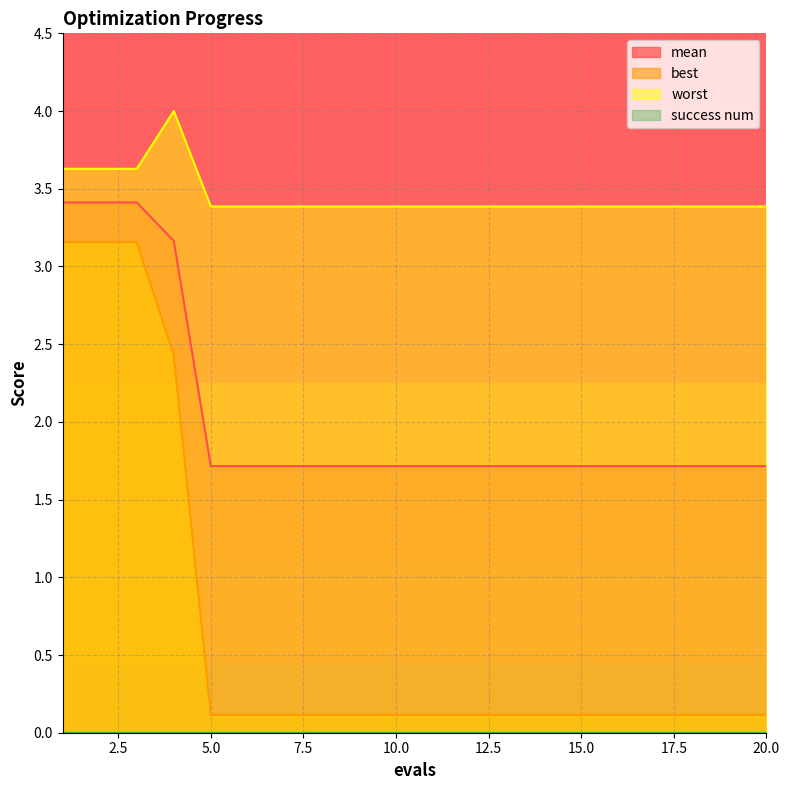

True or false: worst and mean intersect in this chart.

False